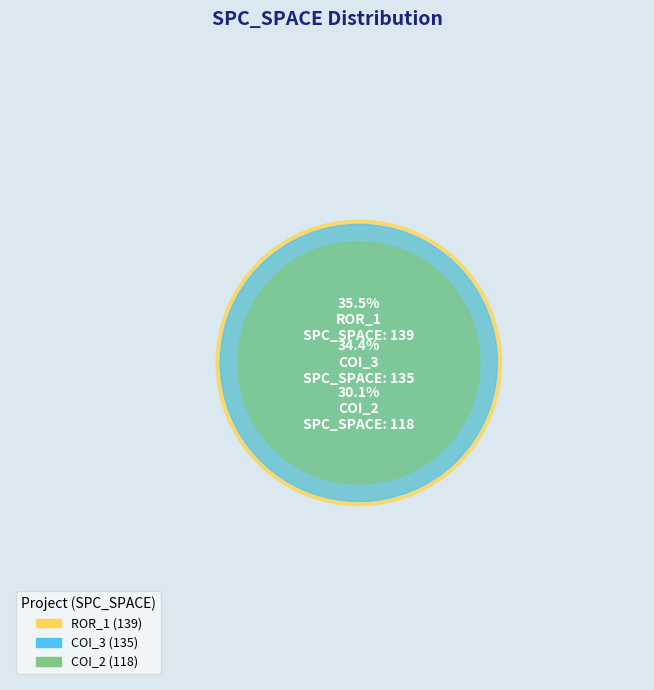

What percentage is the AutoResponder.EmailSystem.Client.COI_2 slice, to the nearest percent?

30%